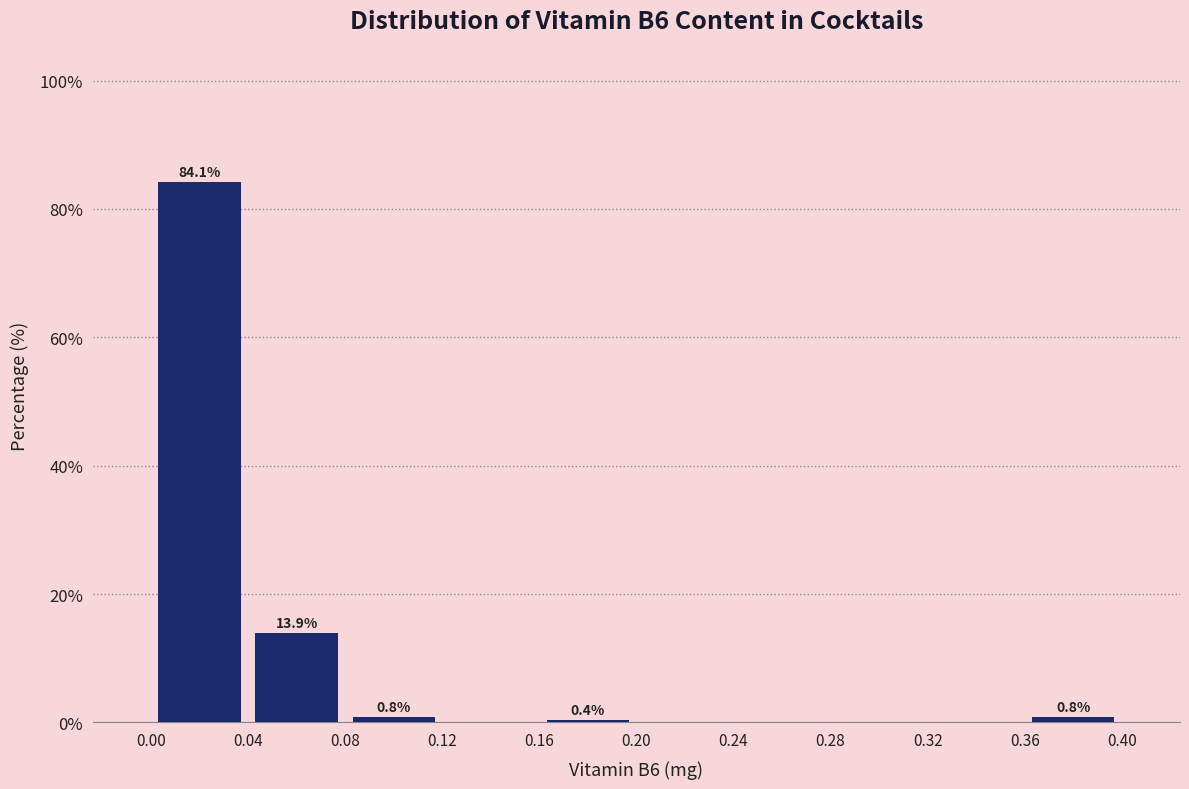

Which range on the x-axis has the tallest bar?

0.00 to 0.04